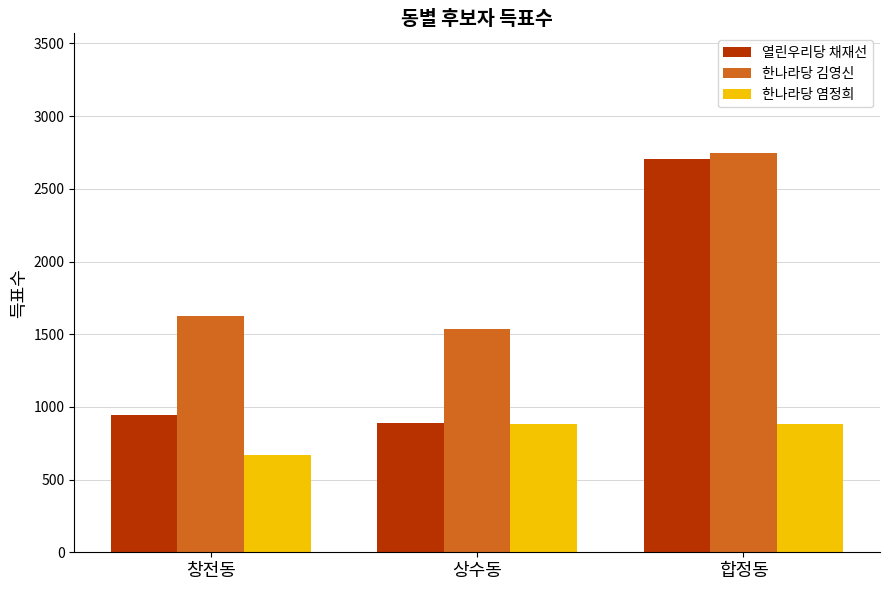

What is the difference between the 한나라당 김영신 values at 창전동 and 합정동?

1120